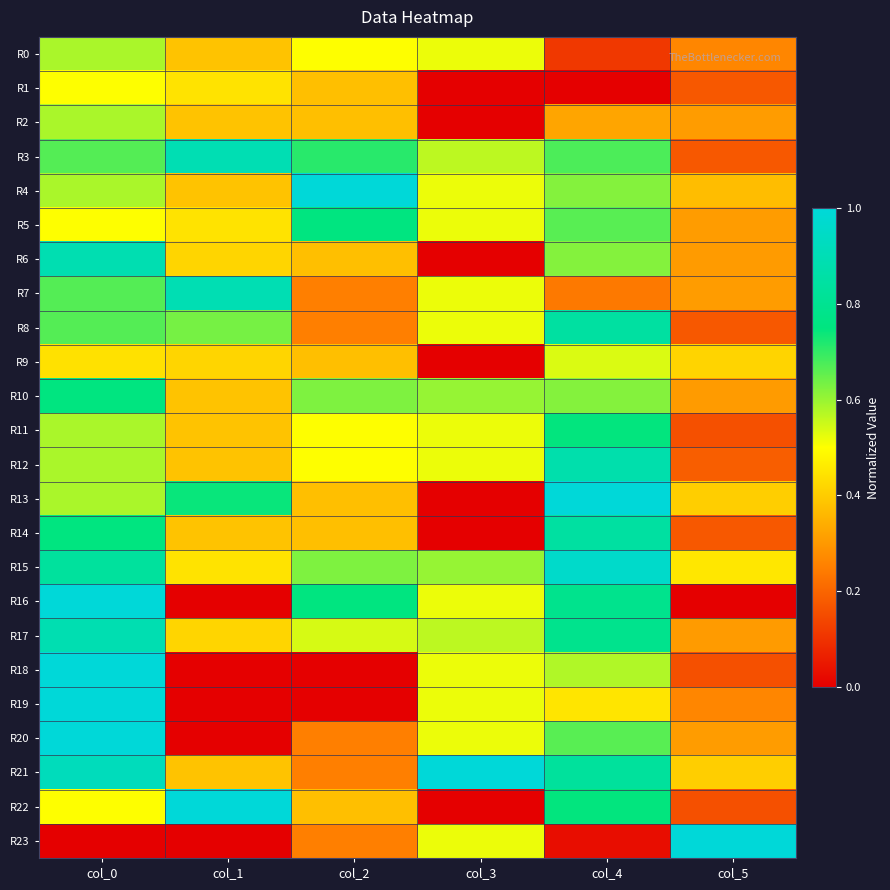

Reading right to left, extract all data points from this chart.

R0: col_5=0.3	col_4=0.1	col_3=0.5	col_2=0.5	col_1=0.4	col_0=0.6
R1: col_5=0.2	col_4=0.0	col_3=0.0	col_2=0.4	col_1=0.4	col_0=0.5
R2: col_5=0.3	col_4=0.3	col_3=0.0	col_2=0.4	col_1=0.4	col_0=0.6
R3: col_5=0.2	col_4=0.7	col_3=0.6	col_2=0.7	col_1=0.9	col_0=0.7
R4: col_5=0.4	col_4=0.6	col_3=0.5	col_2=1.0	col_1=0.4	col_0=0.6
R5: col_5=0.3	col_4=0.7	col_3=0.5	col_2=0.8	col_1=0.4	col_0=0.5
R6: col_5=0.3	col_4=0.6	col_3=0.0	col_2=0.4	col_1=0.4	col_0=0.9
R7: col_5=0.3	col_4=0.2	col_3=0.5	col_2=0.2	col_1=0.9	col_0=0.7
R8: col_5=0.2	col_4=0.8	col_3=0.5	col_2=0.2	col_1=0.6	col_0=0.7
R9: col_5=0.4	col_4=0.5	col_3=0.0	col_2=0.4	col_1=0.4	col_0=0.4
R10: col_5=0.3	col_4=0.6	col_3=0.6	col_2=0.6	col_1=0.4	col_0=0.8
R11: col_5=0.2	col_4=0.7	col_3=0.5	col_2=0.5	col_1=0.4	col_0=0.6
R12: col_5=0.2	col_4=0.9	col_3=0.5	col_2=0.5	col_1=0.4	col_0=0.6
R13: col_5=0.4	col_4=1.0	col_3=0.0	col_2=0.4	col_1=0.7	col_0=0.6
R14: col_5=0.2	col_4=0.8	col_3=0.0	col_2=0.4	col_1=0.4	col_0=0.8
R15: col_5=0.5	col_4=1.0	col_3=0.6	col_2=0.6	col_1=0.4	col_0=0.8
R16: col_5=0.0	col_4=0.8	col_3=0.5	col_2=0.8	col_1=0.0	col_0=1.0
R17: col_5=0.3	col_4=0.8	col_3=0.6	col_2=0.5	col_1=0.4	col_0=0.9
R18: col_5=0.2	col_4=0.6	col_3=0.5	col_2=0.0	col_1=0.0	col_0=1.0
R19: col_5=0.3	col_4=0.5	col_3=0.5	col_2=0.0	col_1=0.0	col_0=1.0
R20: col_5=0.3	col_4=0.7	col_3=0.5	col_2=0.2	col_1=0.0	col_0=1.0
R21: col_5=0.4	col_4=0.8	col_3=1.0	col_2=0.2	col_1=0.4	col_0=0.9
R22: col_5=0.2	col_4=0.7	col_3=0.0	col_2=0.4	col_1=1.0	col_0=0.5
R23: col_5=1.0	col_4=0.0	col_3=0.5	col_2=0.2	col_1=0.0	col_0=0.0